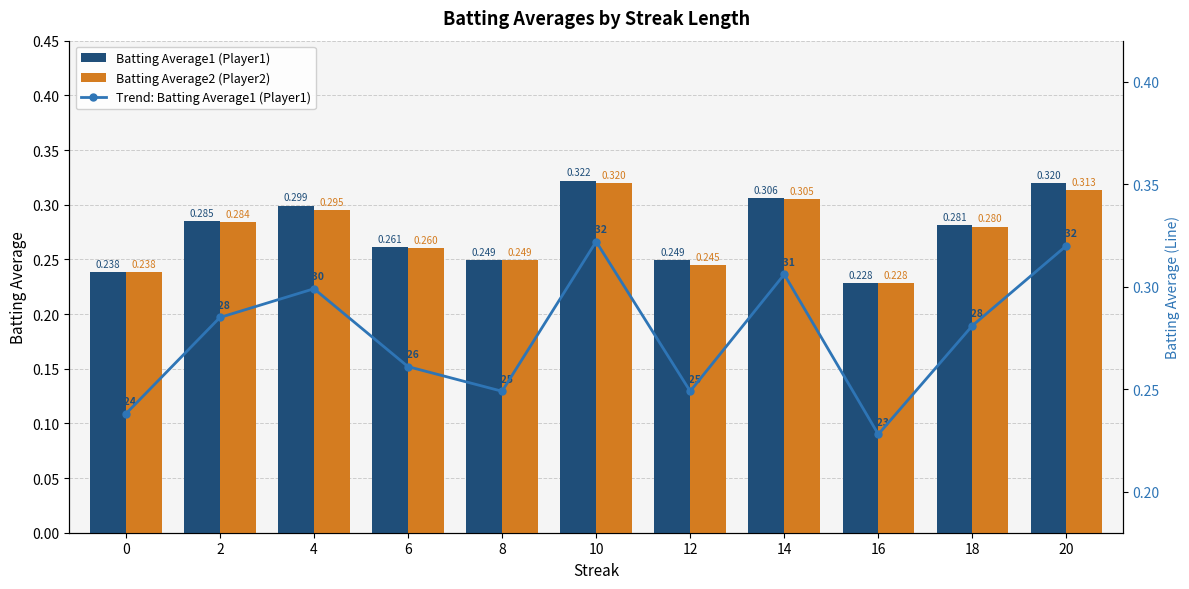

How many groups of bars are there?

11